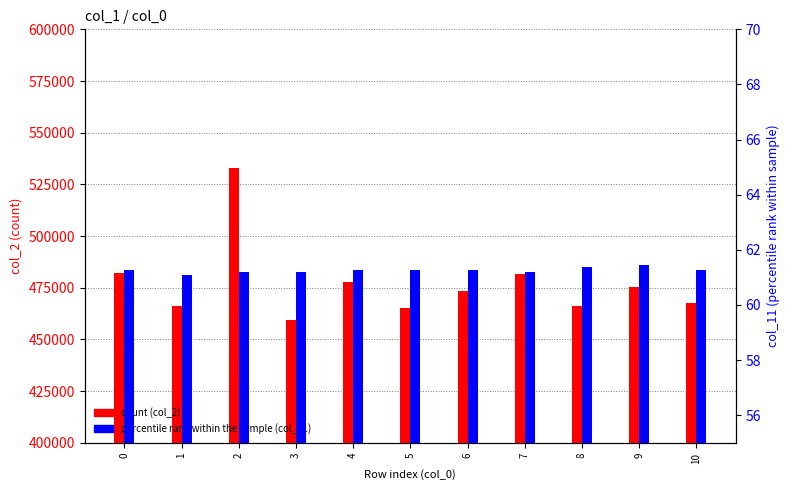

What is the average value of the percentile rank (col_11) series?

61.3